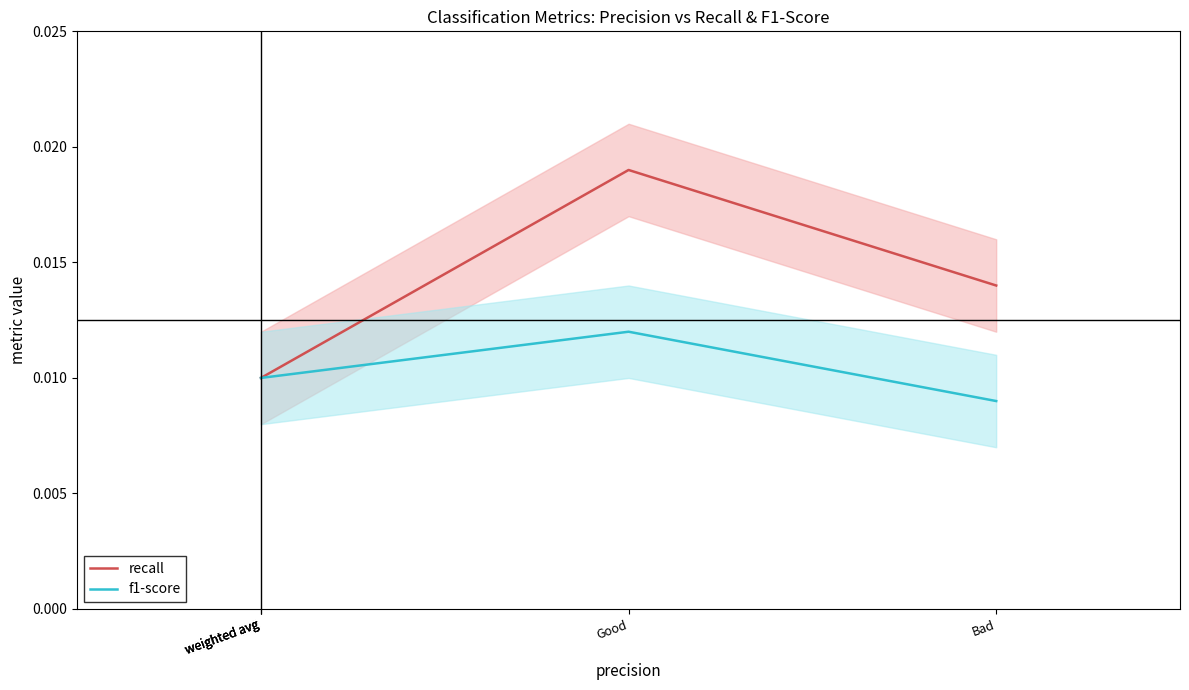

Is it true that recall equals 0.0 at weighted avg?

False